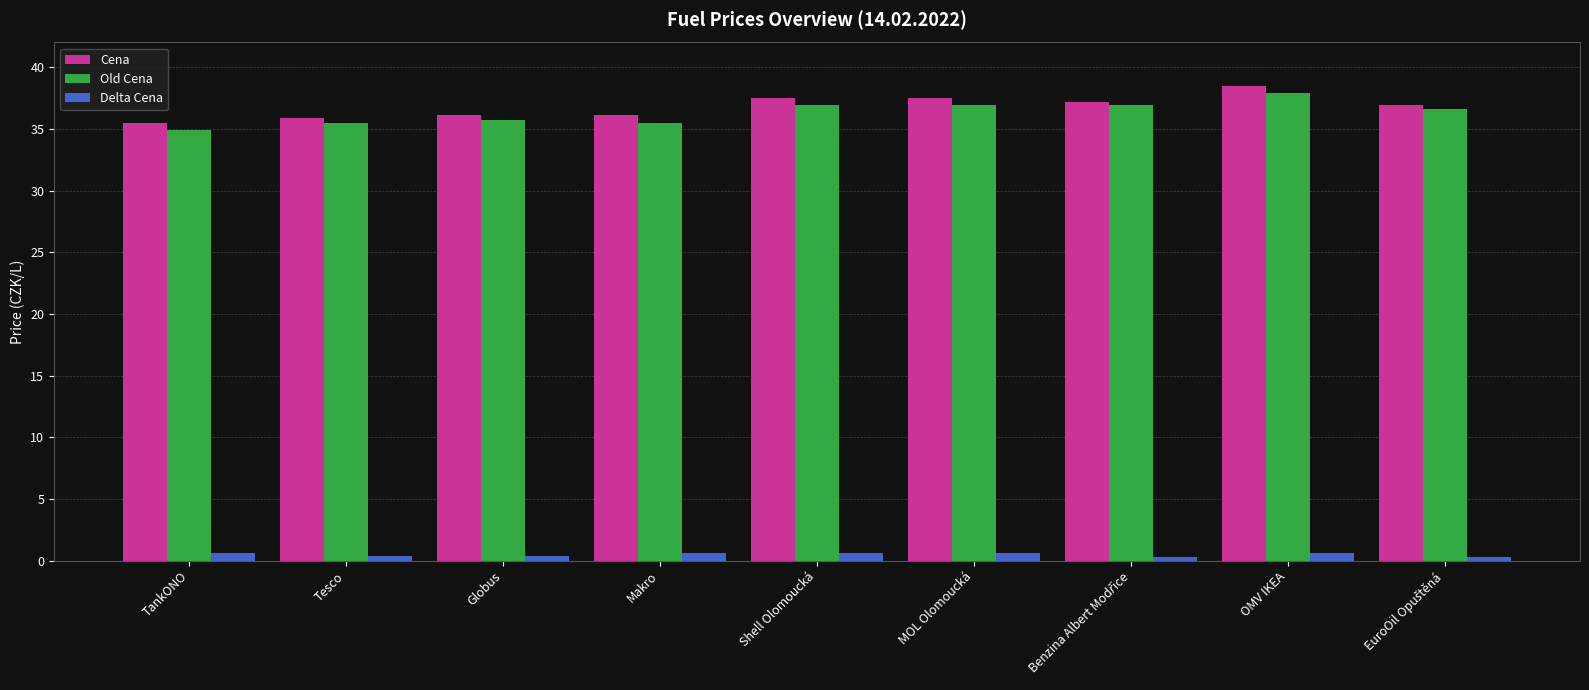

At how many categories does at least one series exceed 14?

9